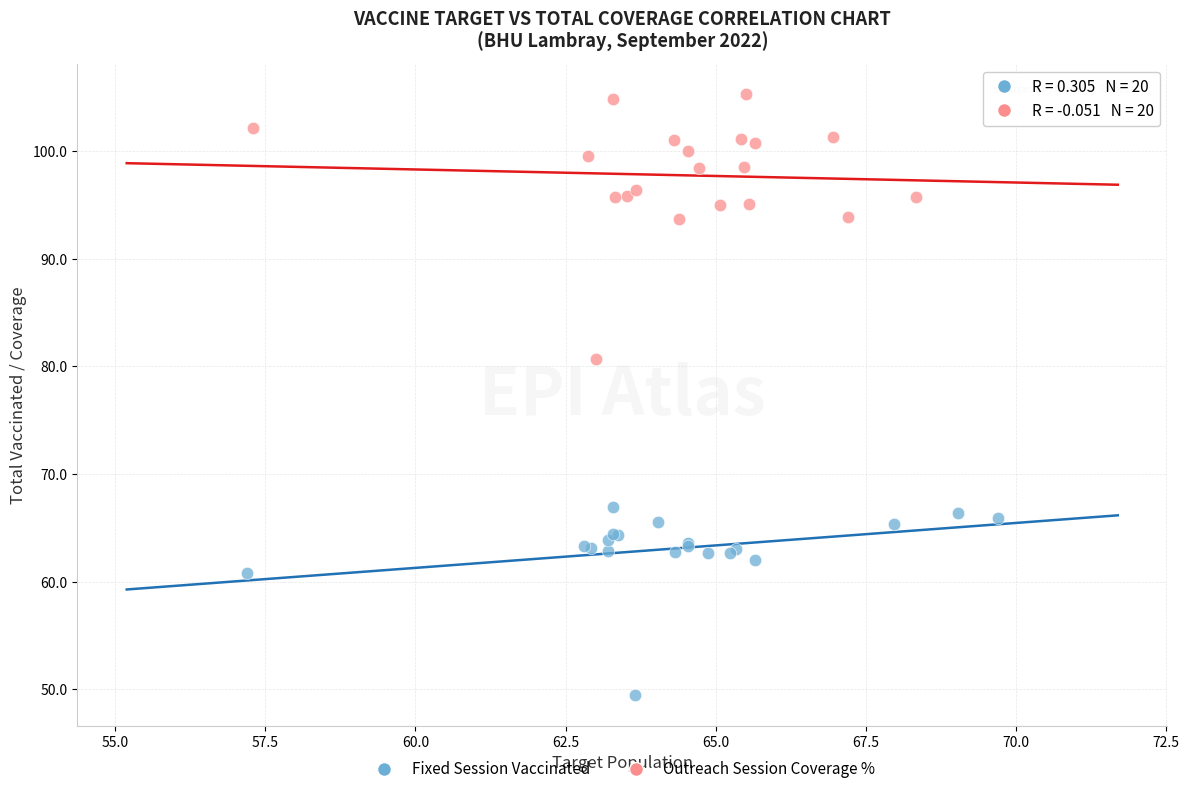

Which series contains the highest Y value?

Outreach Session Coverage %